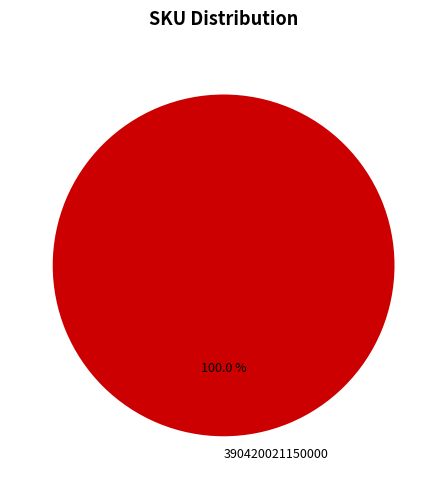

Is there any slice that represents more than half of the pie?

Yes